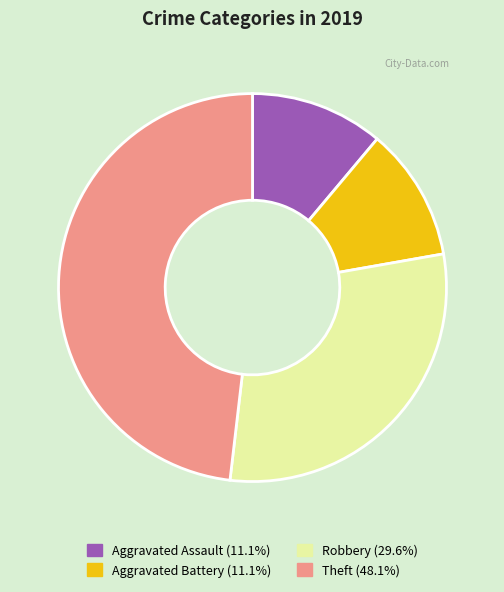

How many slices are in this pie chart?

4